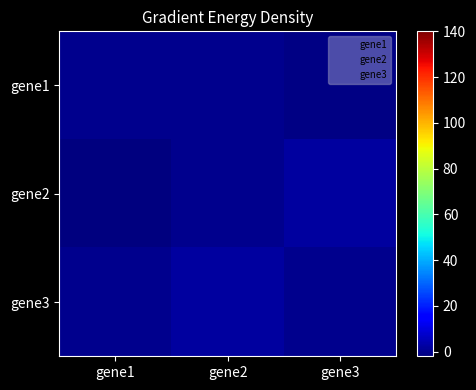

Read the gene3 value at gene2.

2